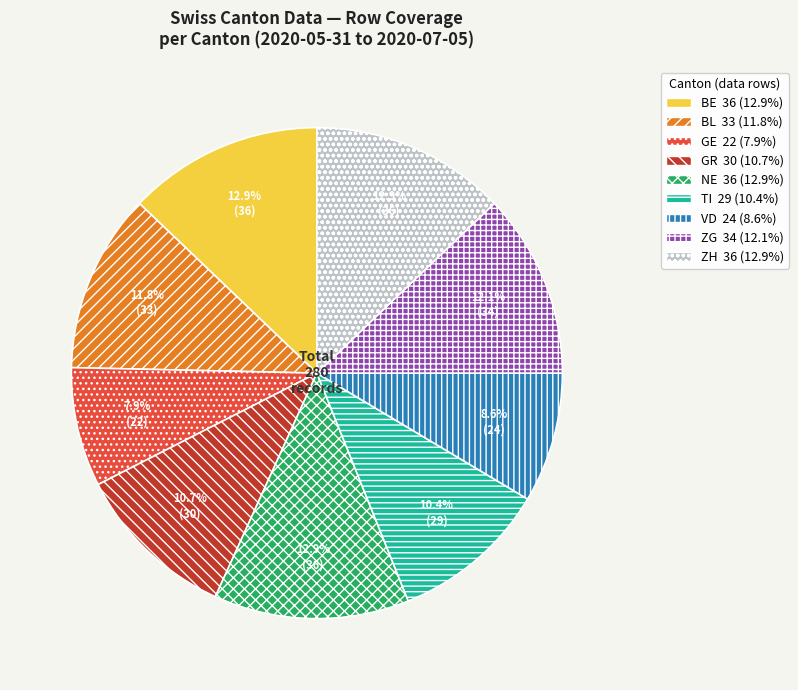

Does TI represent more than half of the total?

No